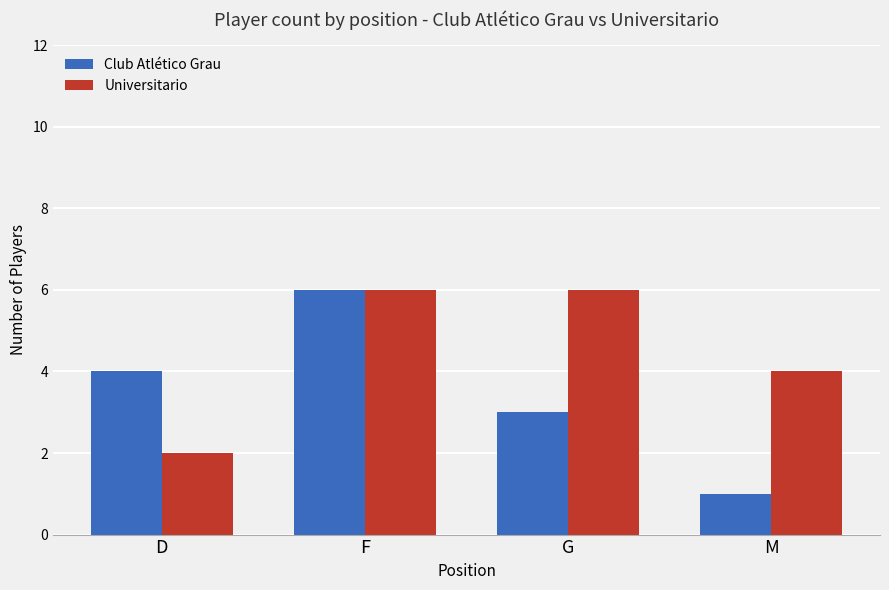

Between D and F, which series saw the biggest shift?

Universitario